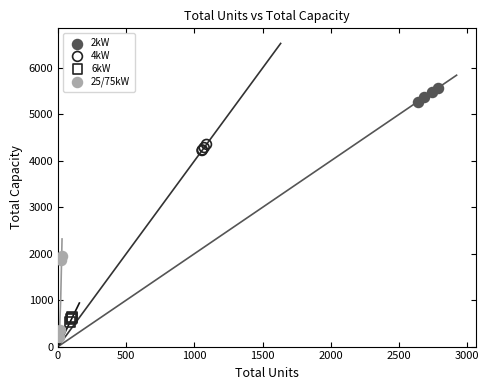

Which series has the largest Y range (max minus min)?

25/75kW